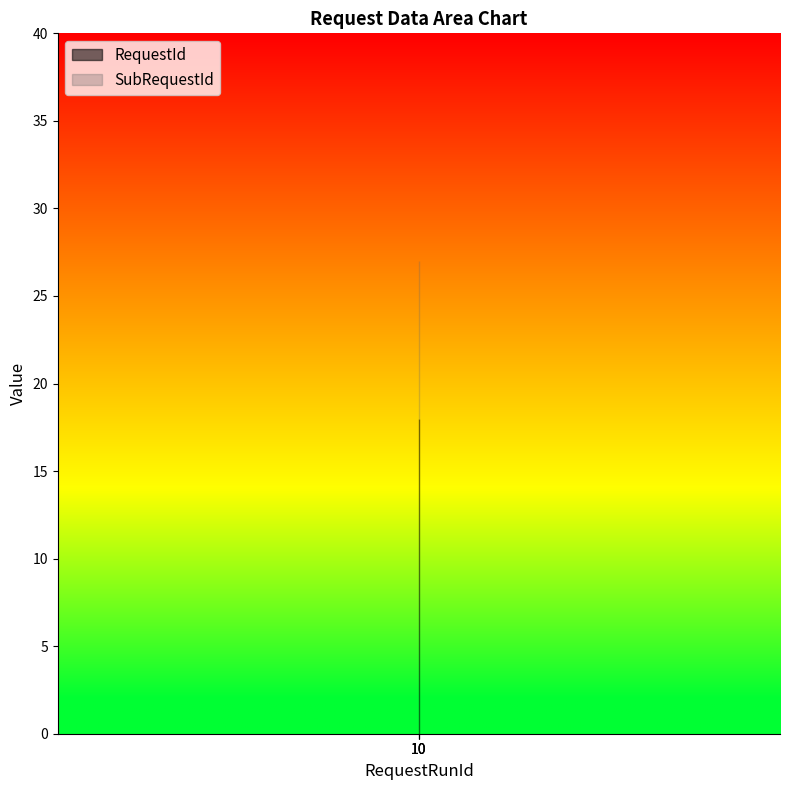

Read the SubRequestId value at 10.

27